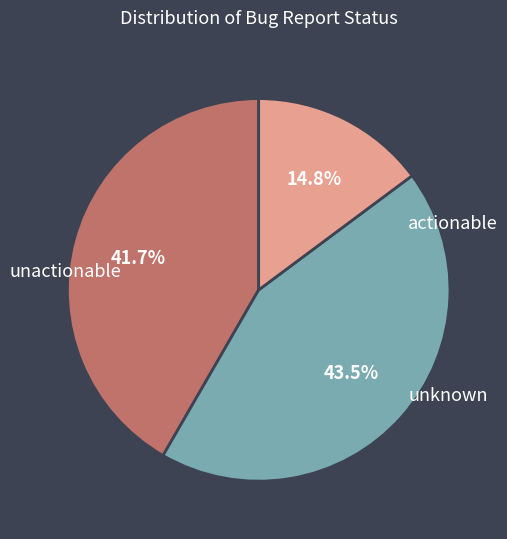

Is there a majority slice in this chart?

No